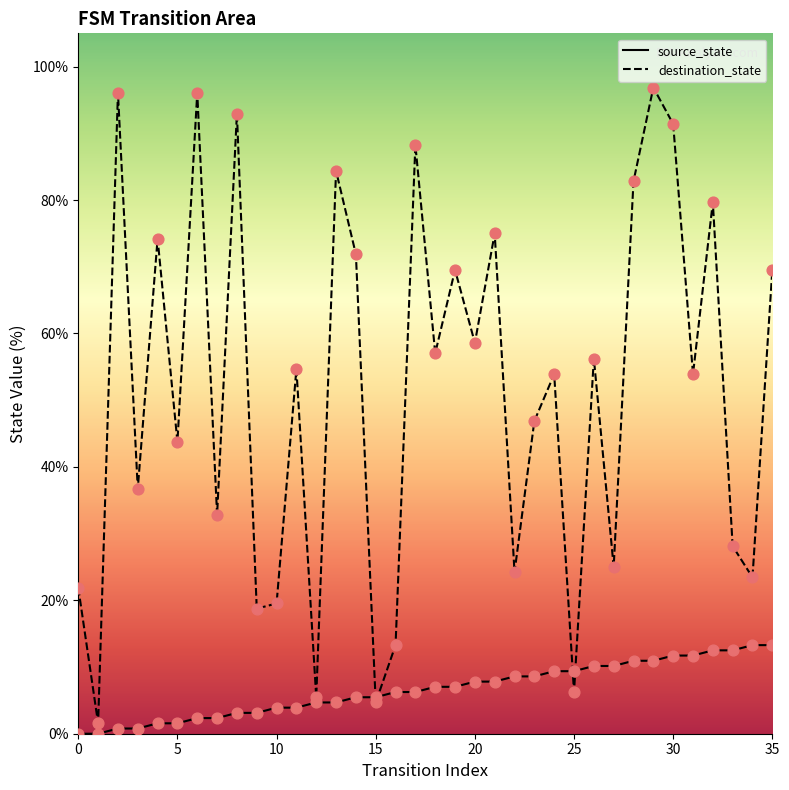

At which category is the sum across all series the highest?

29